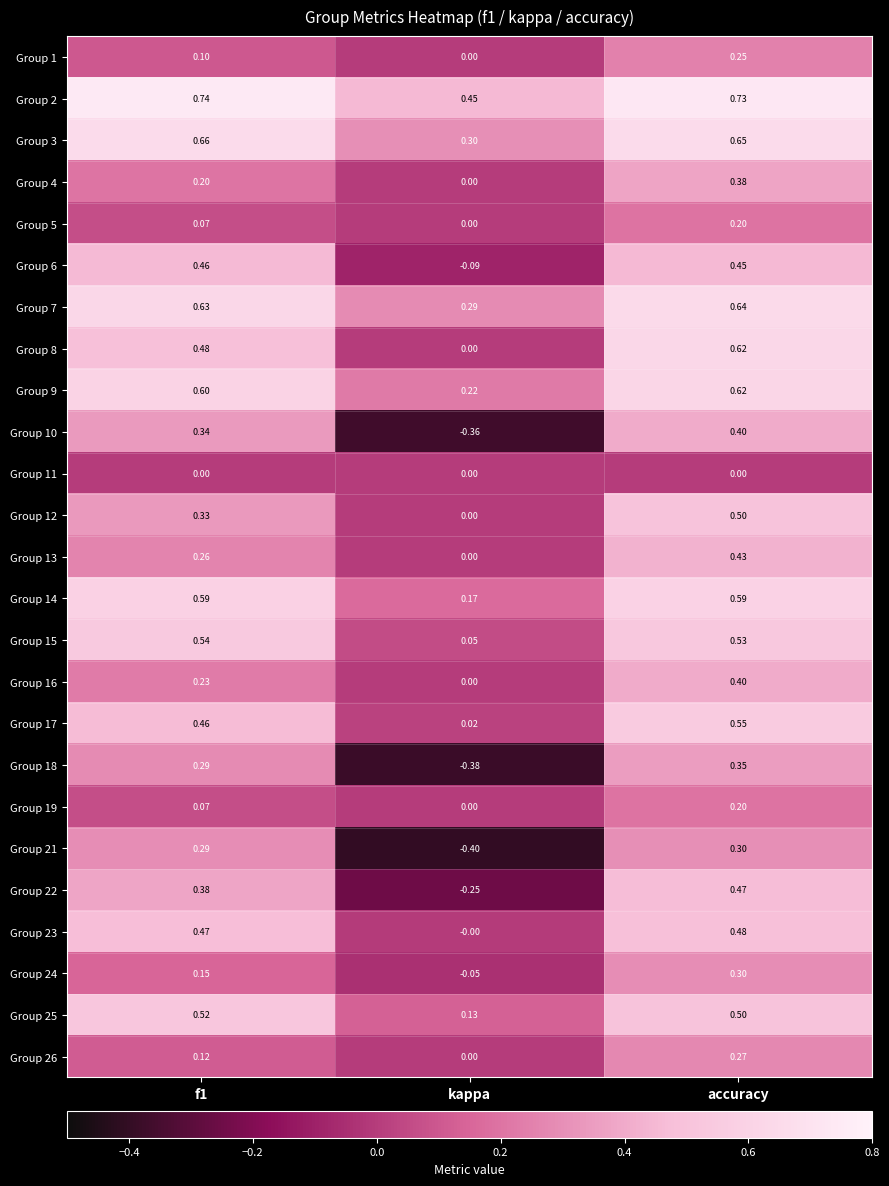

Is the value of Group 9 at kappa greater than the value of Group 18 at accuracy?

No